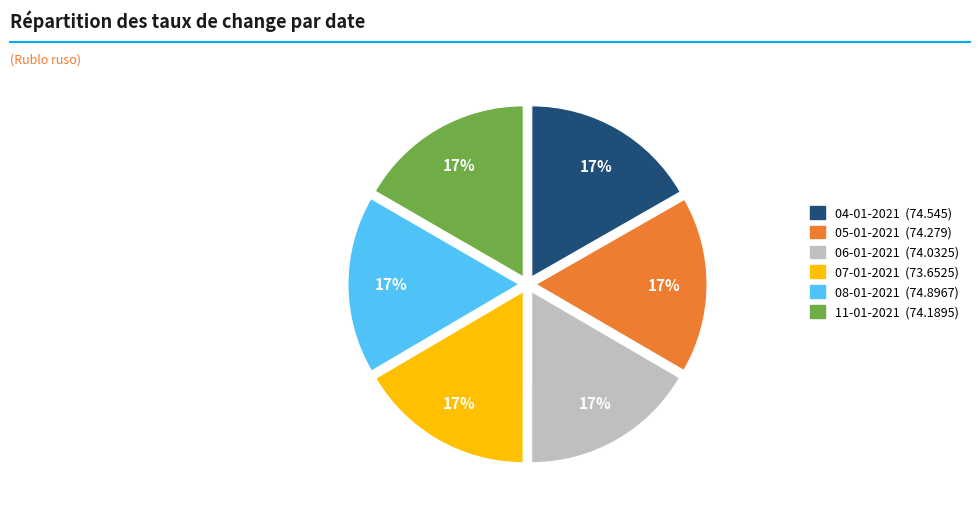

To the nearest percent, what is the combined percentage of 07-01-2021 (73.6525) and 05-01-2021 (74.279)?

33%